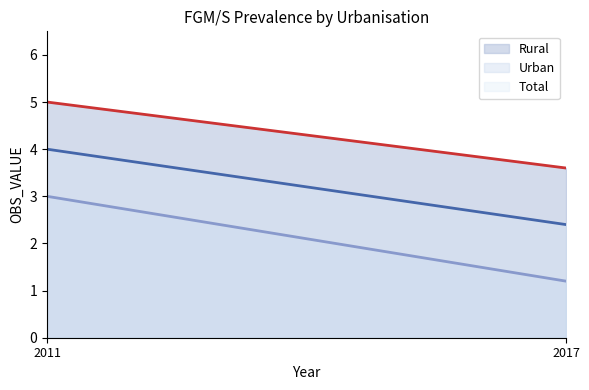

True or false: Urban has a value of 3.0 at 2011.

True